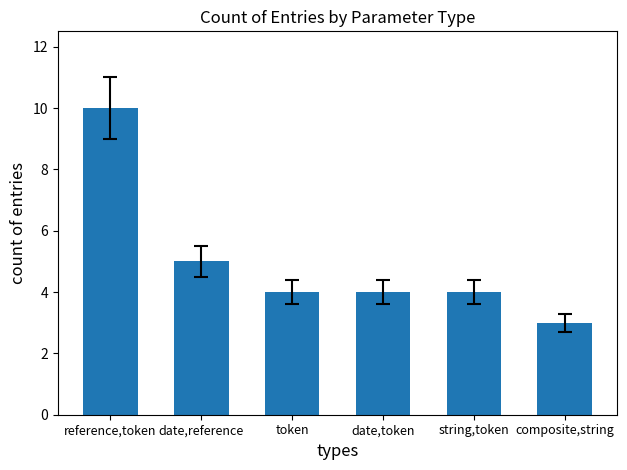

What is the label of the 4th bar from the left?

date,token